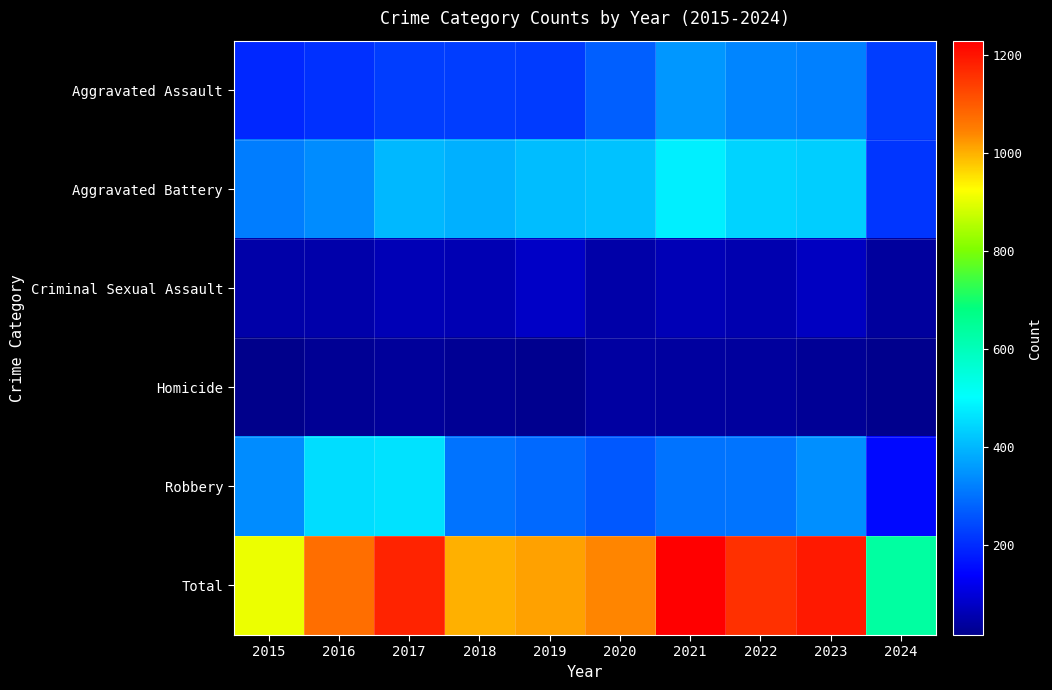

At how many categories does at least one series exceed 871?

9